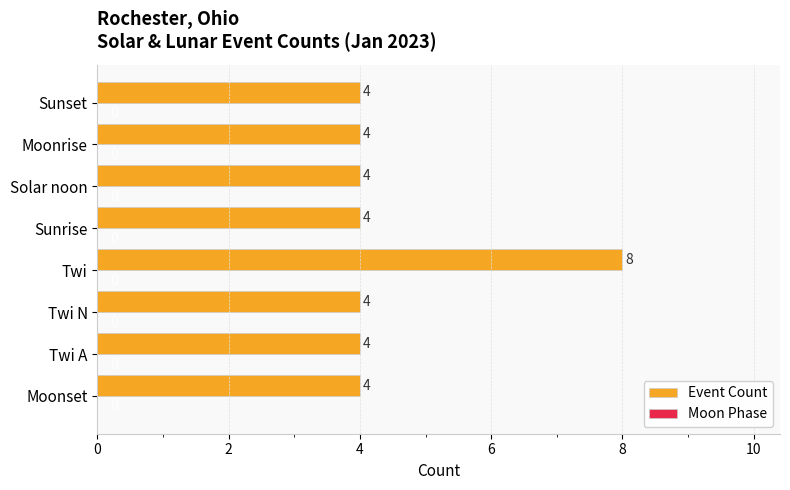

Approximately how many times larger is the value at Twi N compared to Solar noon?

1.0